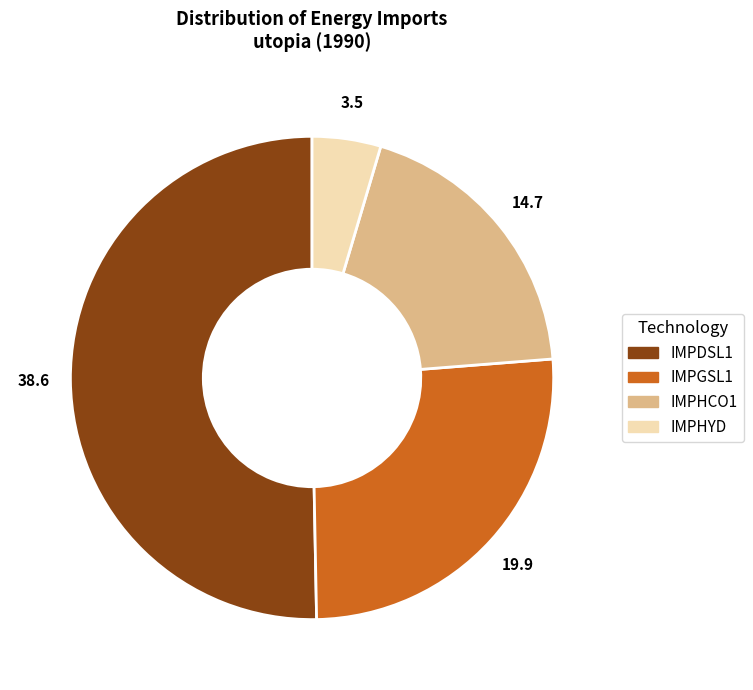

Rank the categories by value from lowest to highest.

IMPHYD, IMPHCO1, IMPGSL1, IMPDSL1